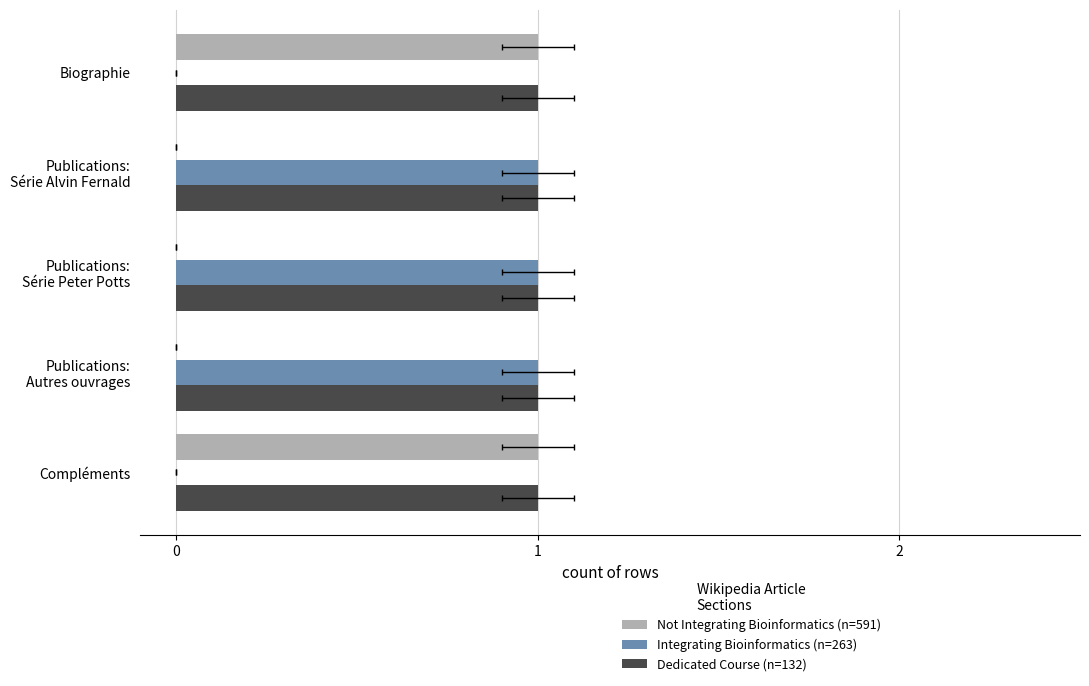

How many data points does each series have?

5